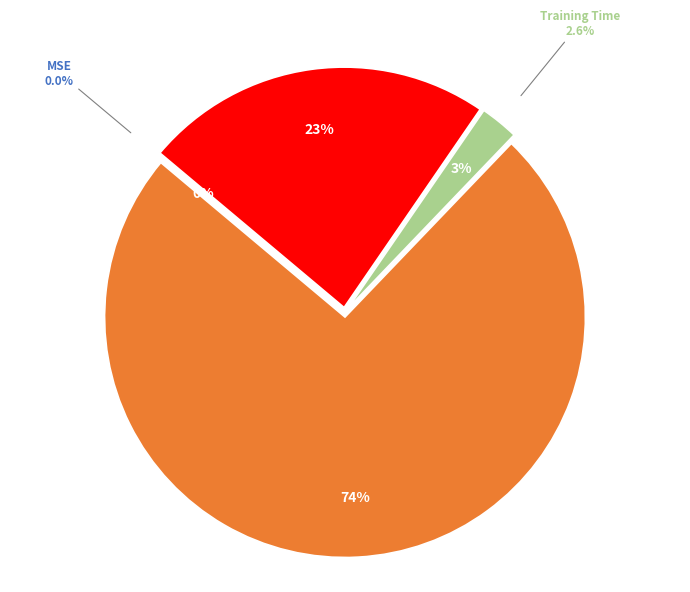

Is it true that MAPE is 60% of the pie?

False